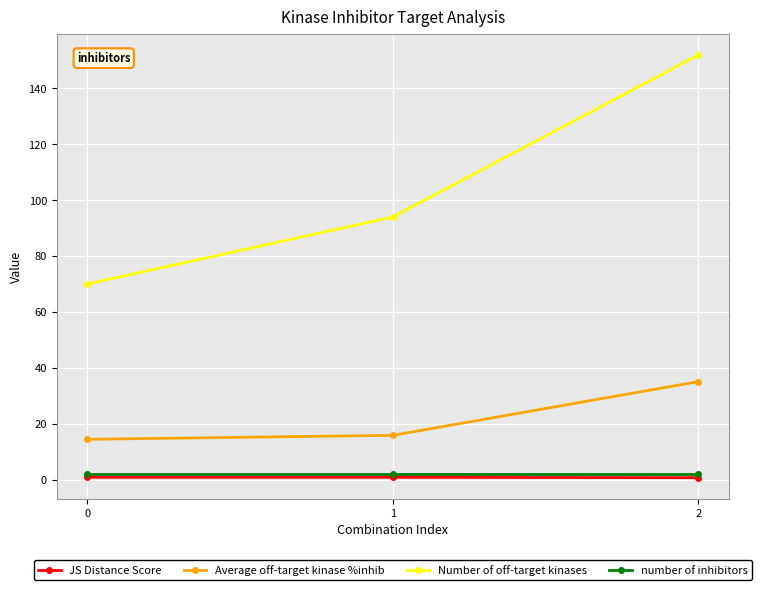

The value of Average off-target kinase %inhib at 1 is 15.8. True or false?

True